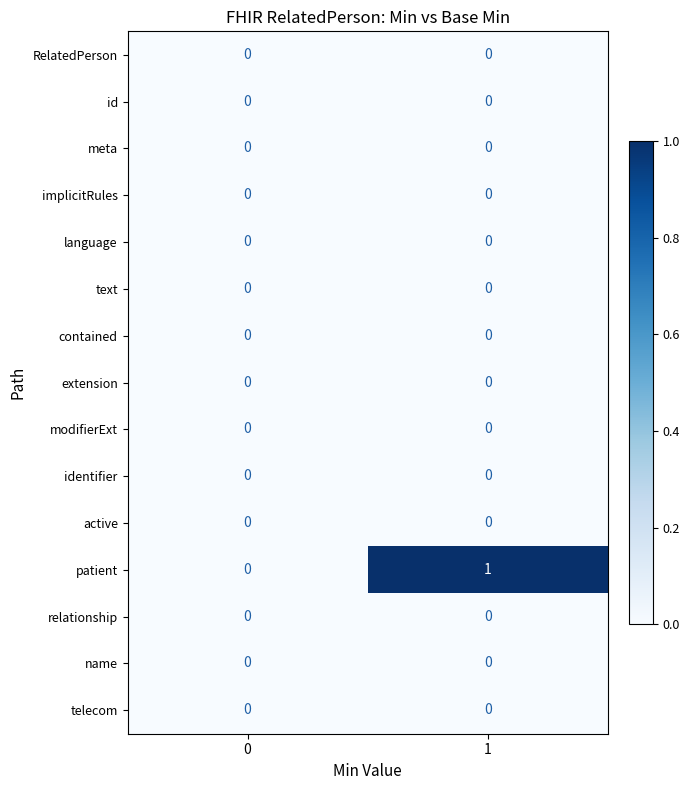

Reading right to left, what are all the values shown in this chart?

RelatedPerson: 0	0
id: 0	0
meta: 0	0
implicitRules: 0	0
language: 0	0
text: 0	0
contained: 0	0
extension: 0	0
modifierExt: 0	0
identifier: 0	0
active: 0	0
patient: 1	0
relationship: 0	0
name: 0	0
telecom: 0	0